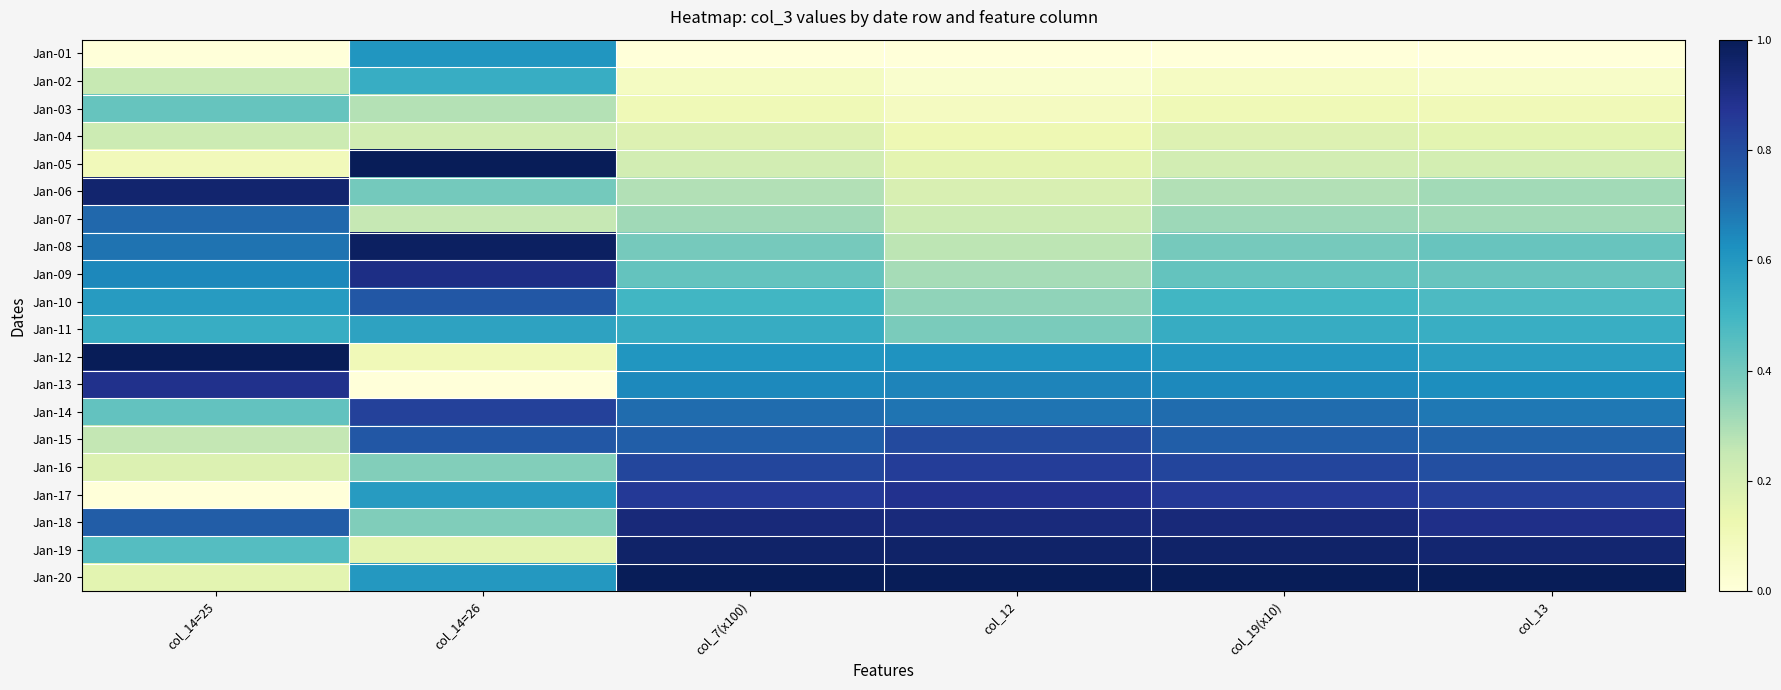

Reading left to right, transcribe all the data shown in this chart.

Jan-01: col_14=25=0.0	col_14=26=0.6	col_7(x100)=0.0	col_12=0.0	col_19(x10)=0.0	col_13=0.0
Jan-02: col_14=25=0.2	col_14=26=0.5	col_7(x100)=0.1	col_12=0.0	col_19(x10)=0.1	col_13=0.1
Jan-03: col_14=25=0.4	col_14=26=0.3	col_7(x100)=0.1	col_12=0.1	col_19(x10)=0.1	col_13=0.1
Jan-04: col_14=25=0.2	col_14=26=0.2	col_7(x100)=0.2	col_12=0.1	col_19(x10)=0.2	col_13=0.2
Jan-05: col_14=25=0.1	col_14=26=1.0	col_7(x100)=0.2	col_12=0.2	col_19(x10)=0.2	col_13=0.2
Jan-06: col_14=25=1.0	col_14=26=0.4	col_7(x100)=0.3	col_12=0.2	col_19(x10)=0.3	col_13=0.3
Jan-07: col_14=25=0.7	col_14=26=0.3	col_7(x100)=0.3	col_12=0.2	col_19(x10)=0.3	col_13=0.3
Jan-08: col_14=25=0.7	col_14=26=1.0	col_7(x100)=0.4	col_12=0.3	col_19(x10)=0.4	col_13=0.4
Jan-09: col_14=25=0.6	col_14=26=0.9	col_7(x100)=0.4	col_12=0.3	col_19(x10)=0.4	col_13=0.4
Jan-10: col_14=25=0.6	col_14=26=0.8	col_7(x100)=0.5	col_12=0.3	col_19(x10)=0.5	col_13=0.5
Jan-11: col_14=25=0.5	col_14=26=0.6	col_7(x100)=0.5	col_12=0.4	col_19(x10)=0.5	col_13=0.5
Jan-12: col_14=25=1.0	col_14=26=0.1	col_7(x100)=0.6	col_12=0.6	col_19(x10)=0.6	col_13=0.6
Jan-13: col_14=25=0.9	col_14=26=0.0	col_7(x100)=0.6	col_12=0.7	col_19(x10)=0.6	col_13=0.6
Jan-14: col_14=25=0.4	col_14=26=0.8	col_7(x100)=0.7	col_12=0.7	col_19(x10)=0.7	col_13=0.7
Jan-15: col_14=25=0.3	col_14=26=0.8	col_7(x100)=0.7	col_12=0.8	col_19(x10)=0.7	col_13=0.7
Jan-16: col_14=25=0.2	col_14=26=0.4	col_7(x100)=0.8	col_12=0.8	col_19(x10)=0.8	col_13=0.8
Jan-17: col_14=25=0.0	col_14=26=0.6	col_7(x100)=0.9	col_12=0.9	col_19(x10)=0.9	col_13=0.8
Jan-18: col_14=25=0.8	col_14=26=0.4	col_7(x100)=0.9	col_12=0.9	col_19(x10)=0.9	col_13=0.9
Jan-19: col_14=25=0.5	col_14=26=0.2	col_7(x100)=1.0	col_12=1.0	col_19(x10)=1.0	col_13=0.9
Jan-20: col_14=25=0.2	col_14=26=0.6	col_7(x100)=1.0	col_12=1.0	col_19(x10)=1.0	col_13=1.0